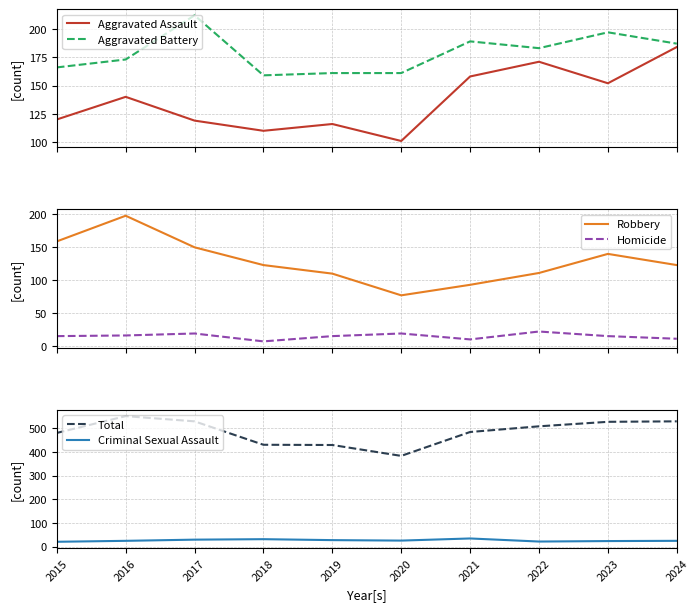

How many series are shown in this chart?

6